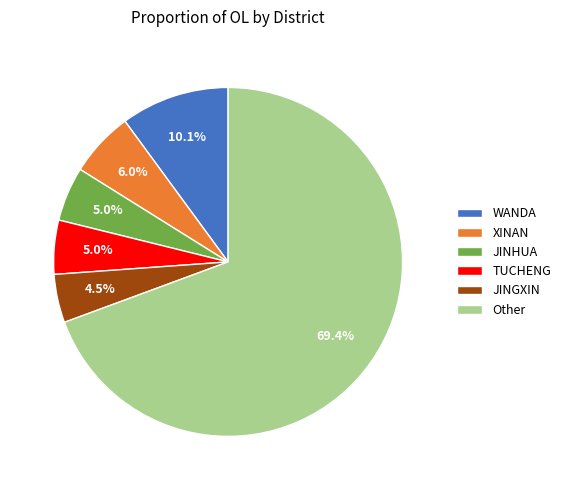

Is the sum of Other and XINAN greater than half?

Yes